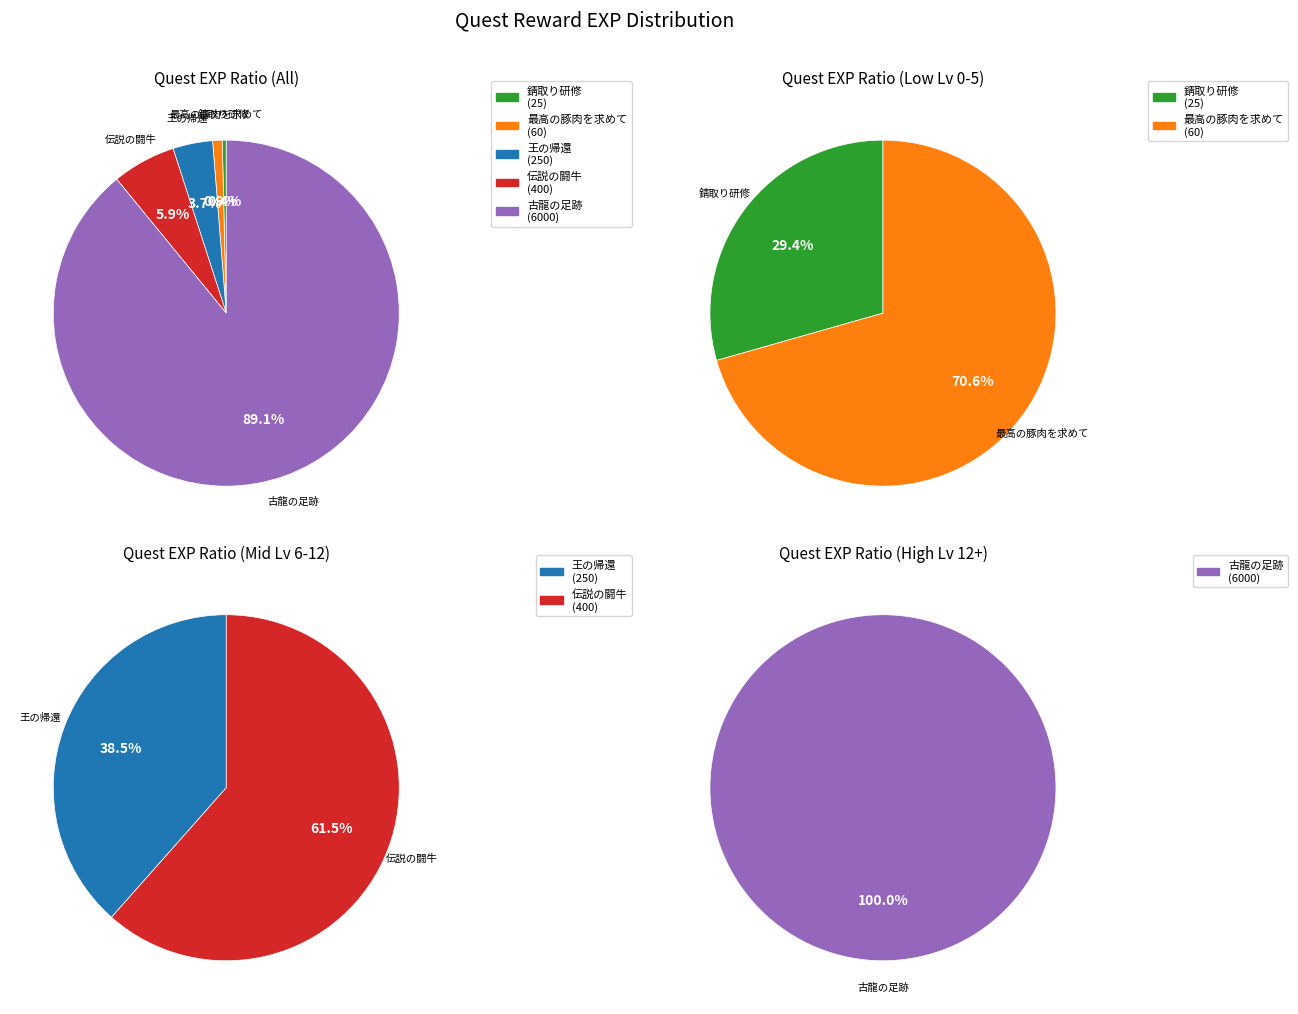

The 古龍の足跡 slice represents 99% of the pie. True or false?

False